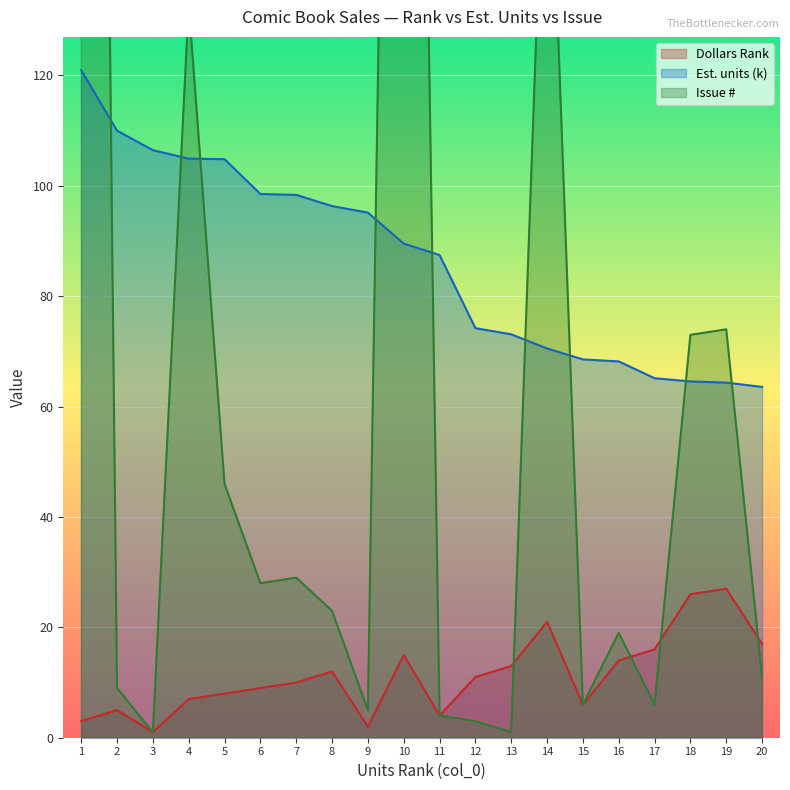

The value of Issue at 1 is 608.0. True or false?

True